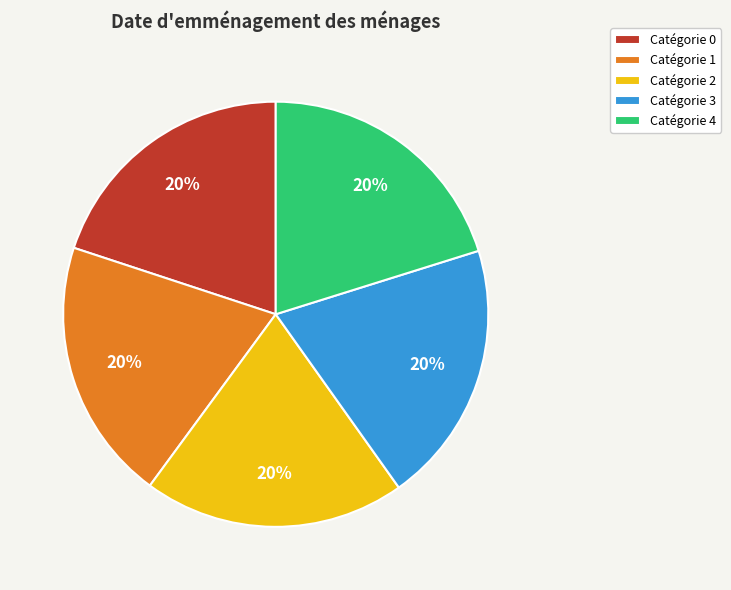

To the nearest percent, what percentage of the pie is Catégorie 2?

20%